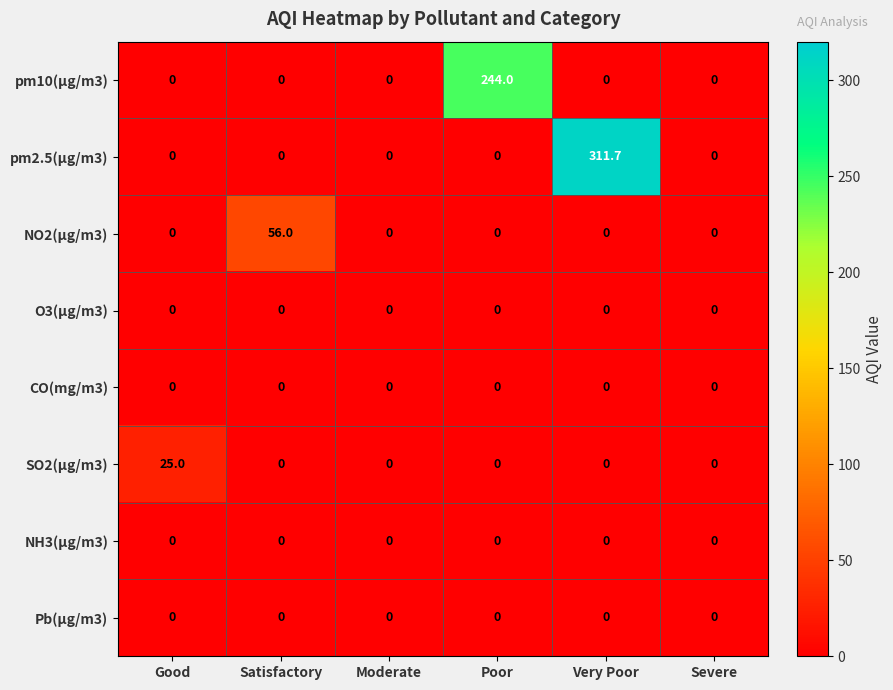

How many positive values does the pm2.5(µg/m3) series have?

1